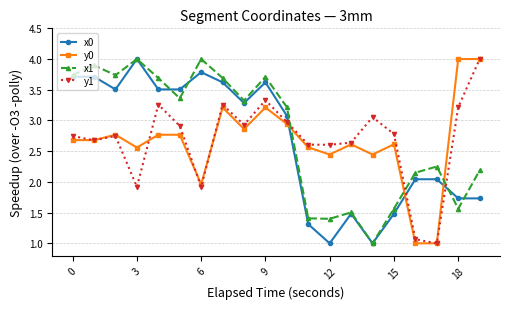

What are all the series names shown in the legend?

x0, y0, x1, y1